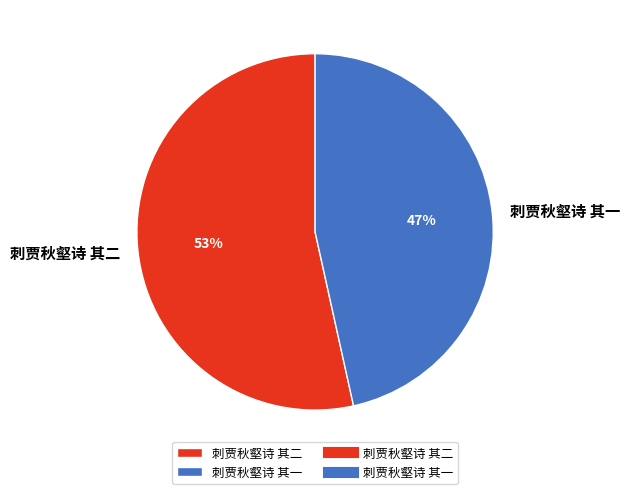

How many segments does this pie chart have?

2